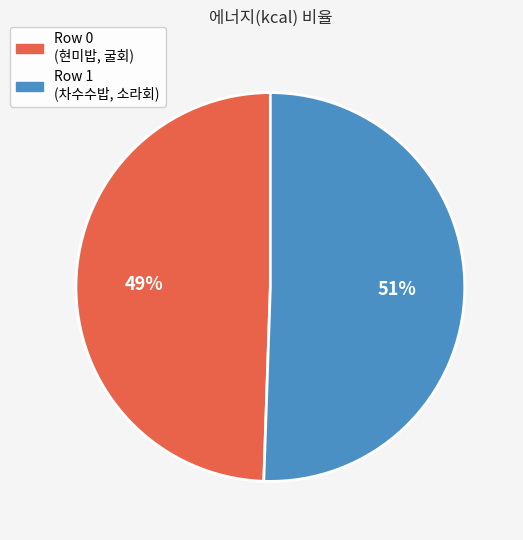

To the nearest percent, what is the average slice percentage?

50%